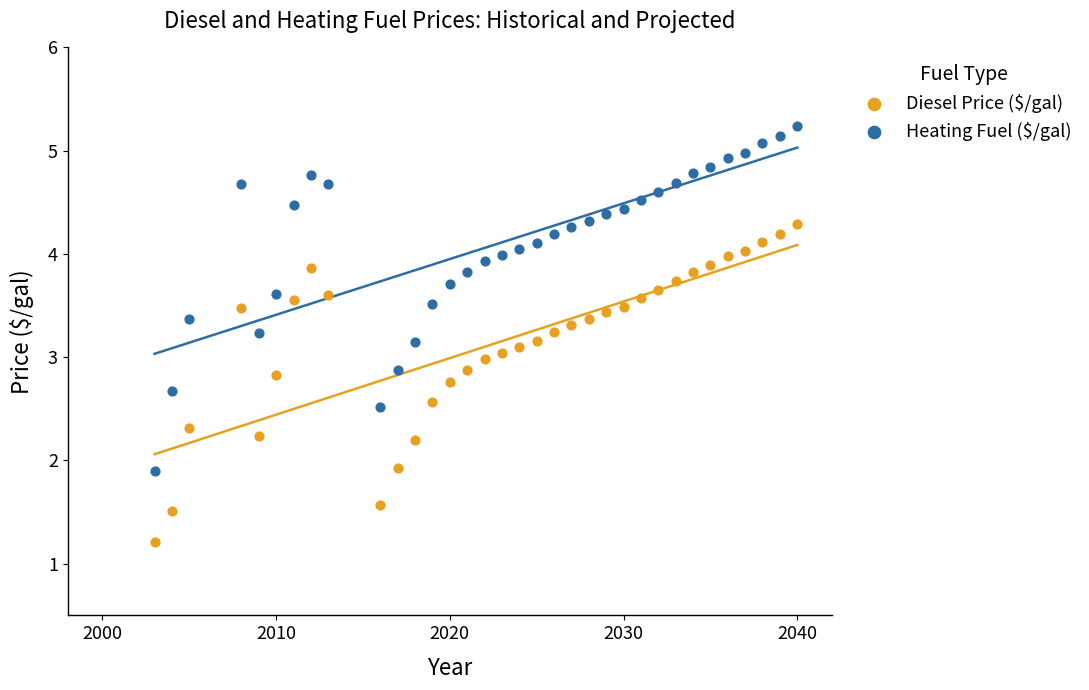

Which series has the largest Y range (max minus min)?

Heating Fuel ($/gal)